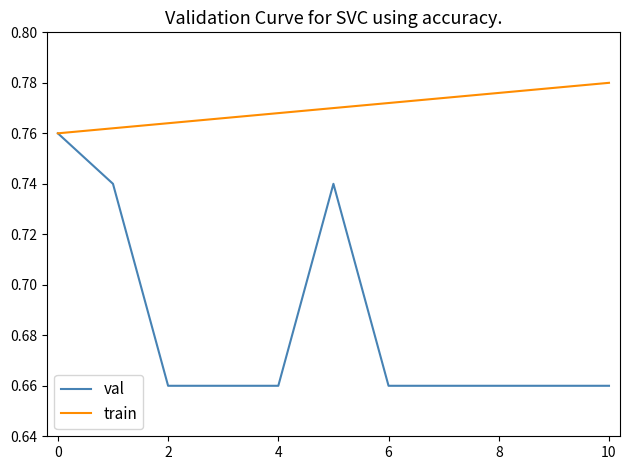

Which series has the widest spread of values?

val